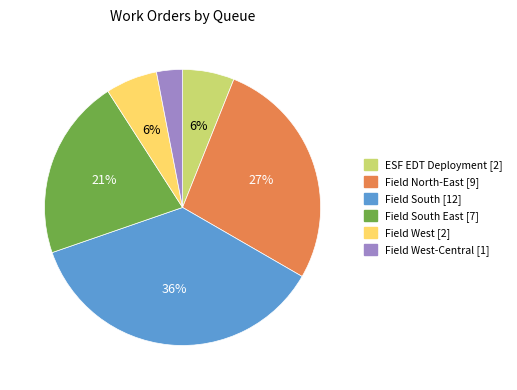

To the nearest percent, what is the average slice percentage?

17%